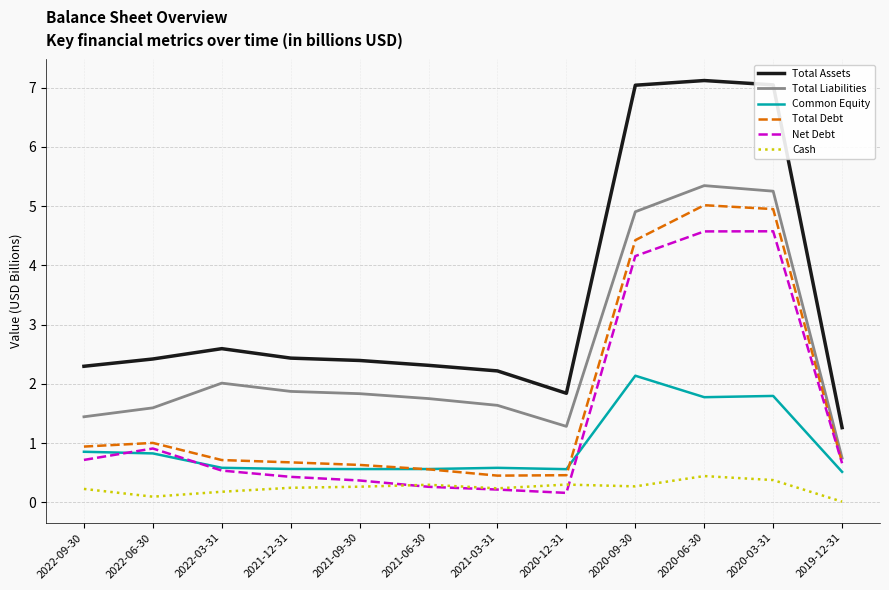

True or false: Net Debt has more than 0 interior local peaks.

True